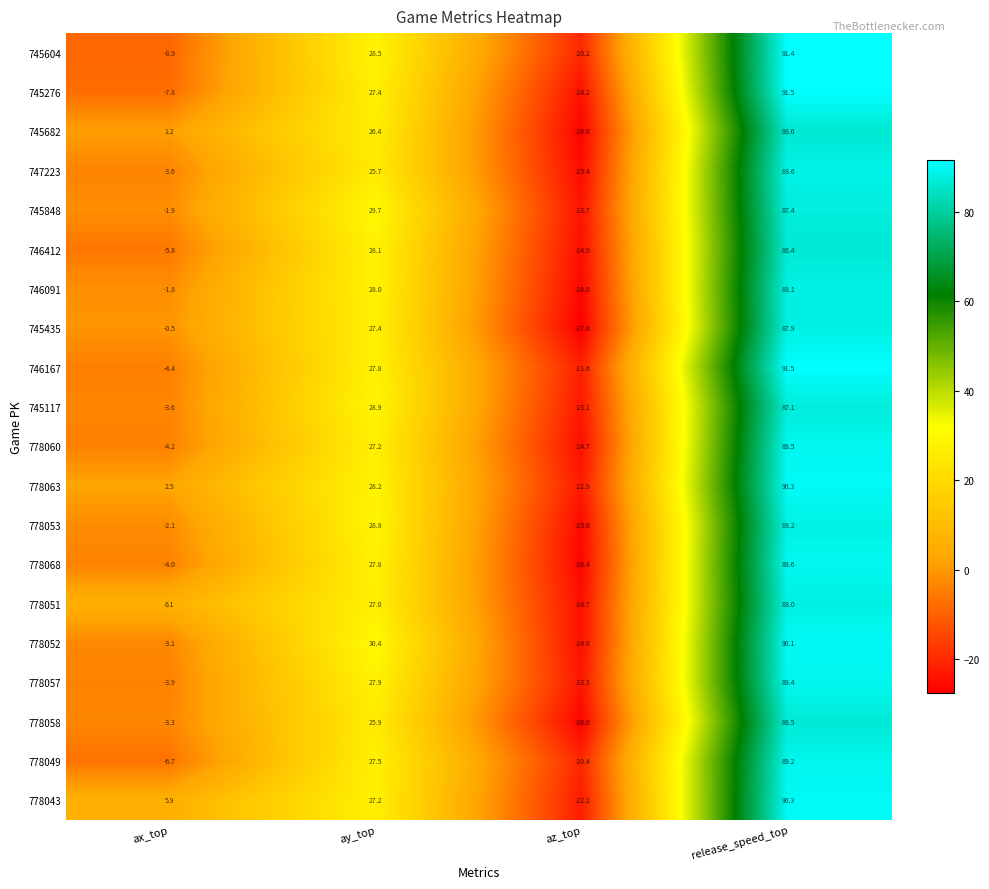

Which series has the largest total across all categories?

778043